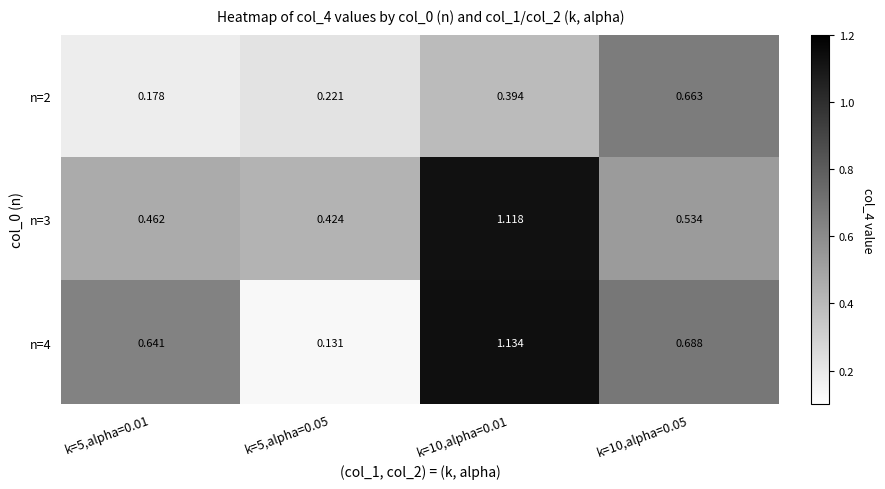

Which series has the largest range (max minus min)?

n=4